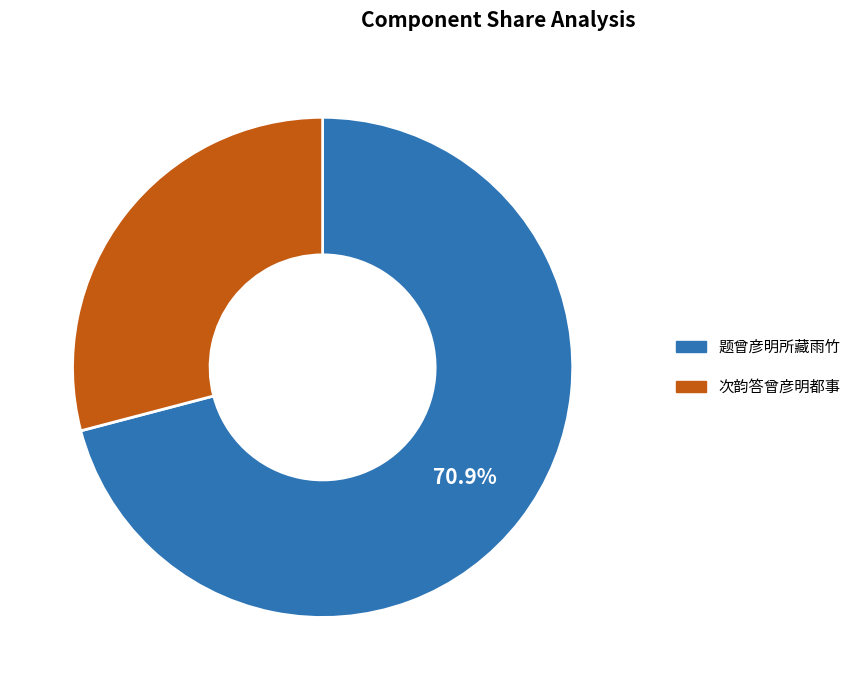

Is the sum of 次韵答曾彦明都事 and 题曾彦明所藏雨竹 greater than half?

Yes